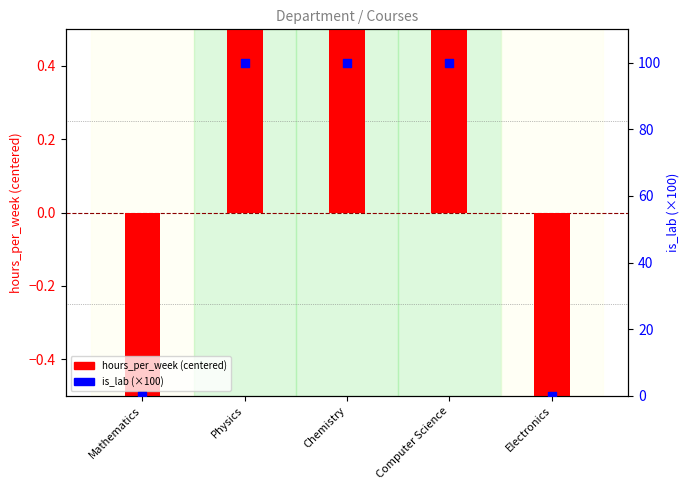

Which series has the largest Y range (max minus min)?

is_lab (×100)